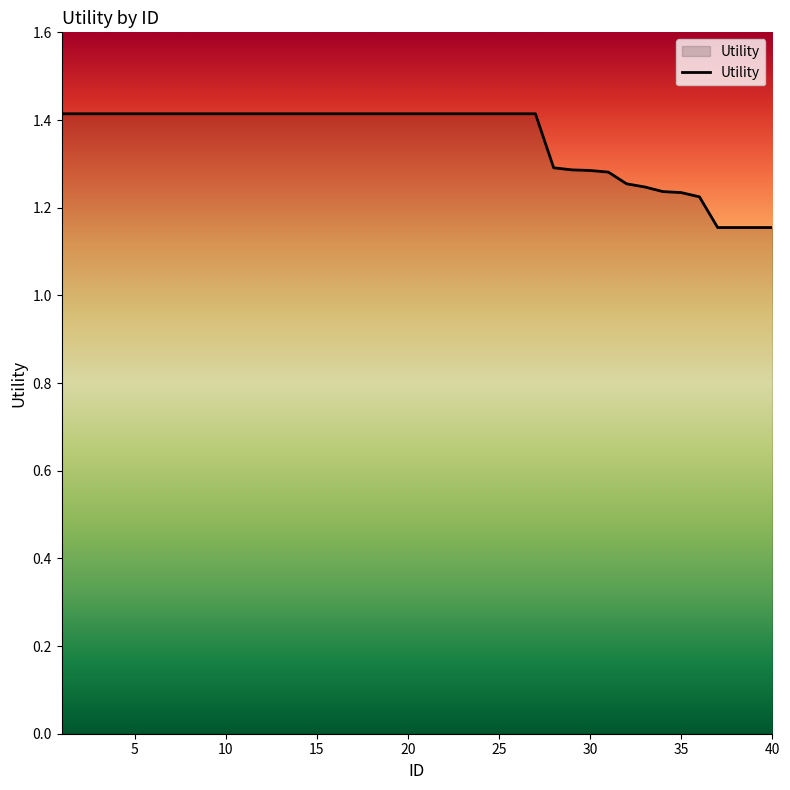

What is the difference between the maximum and second lowest values?

0.3